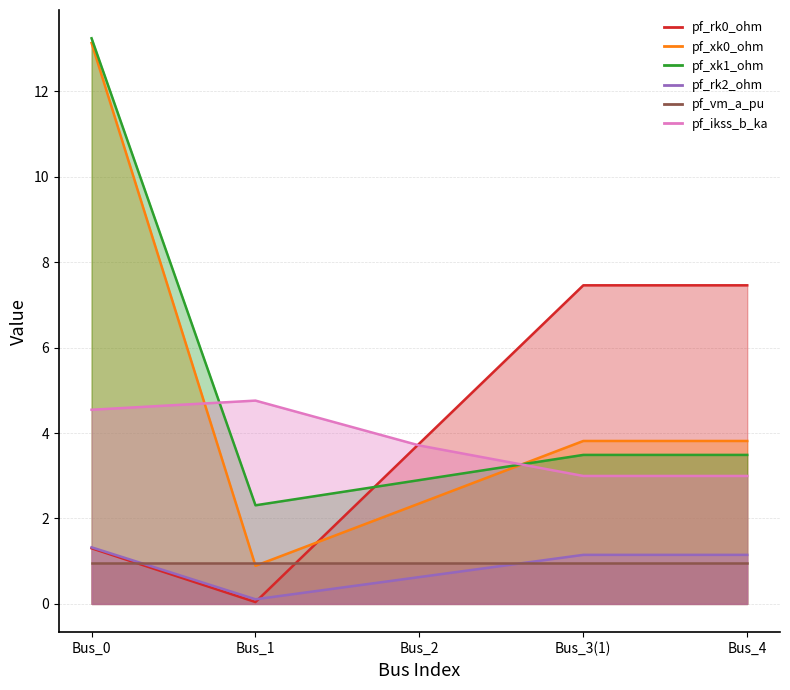

What position from the right is Bus_4?

1